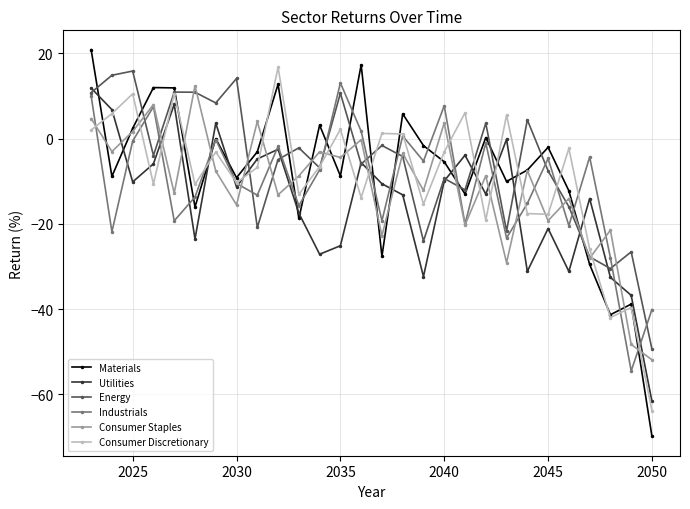

After their last crossing, which series has the higher values: Materials or Utilities?

Utilities